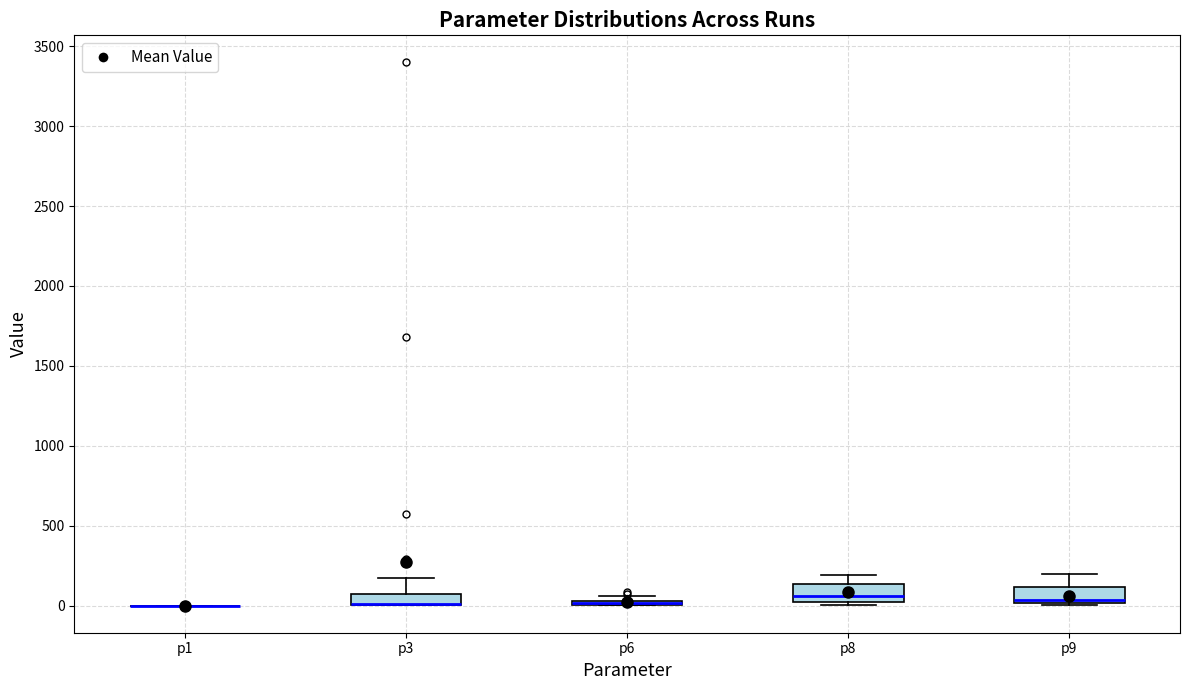

Where is the upper edge of the box for p6 on the y-axis? The values are not printed on the chart, so give them approximately, as read against the axis.

50